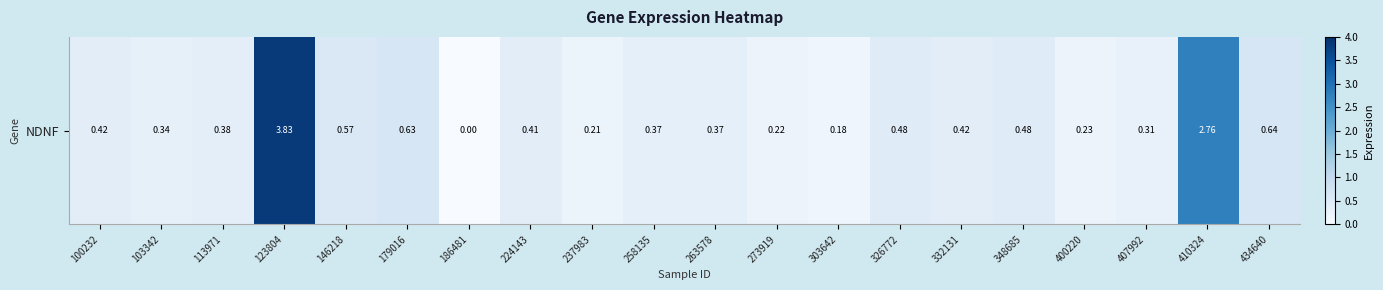

Reading left to right, transcribe all the data shown in this chart.

0.4	0.3	0.4	3.8	0.6	0.6	0.0	0.4	0.2	0.4	0.4	0.2	0.2	0.5	0.4	0.5	0.2	0.3	2.8	0.6